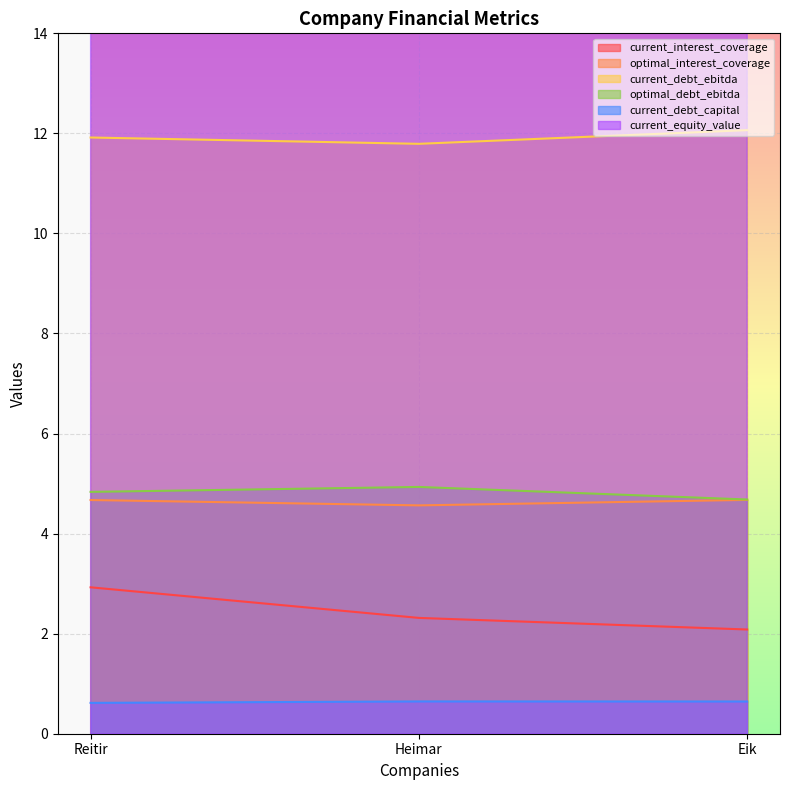

List the labels in order of optimal_debt_ebitda value, largest first.

Heimar, Reitir, Eik